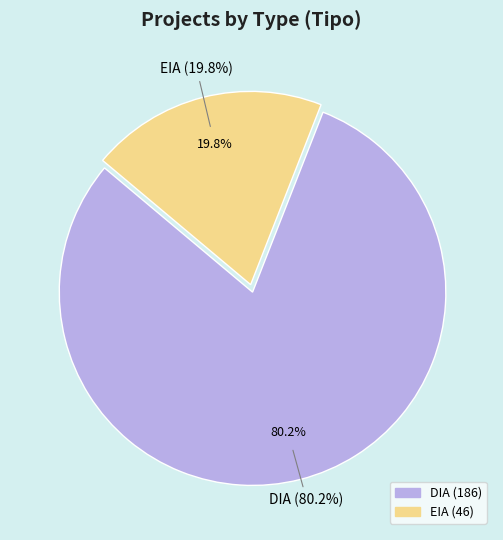

Does EIA represent more than half of the total?

No